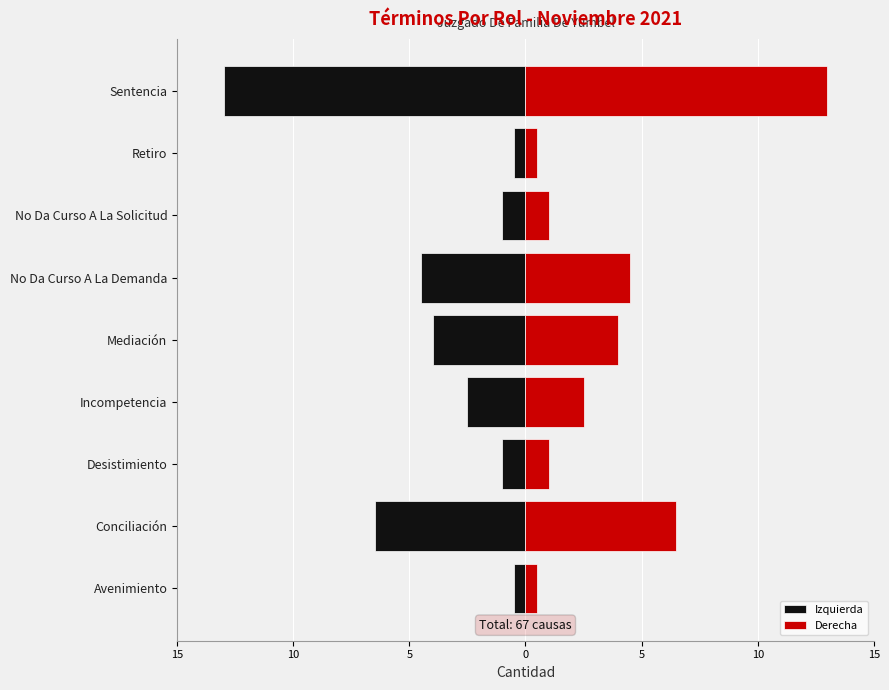

The value of Izquierda at Desistimiento is -0.5. True or false?

False